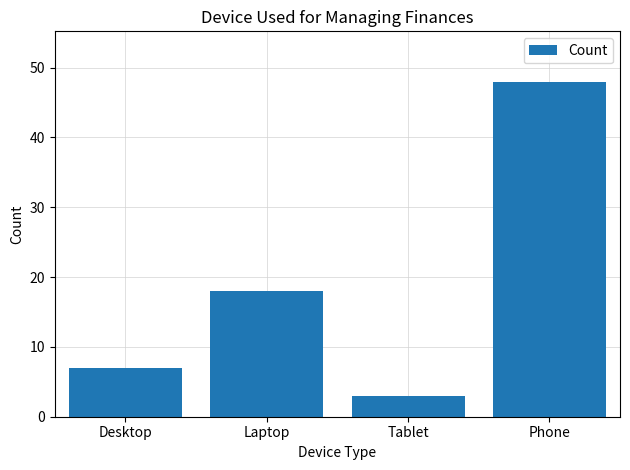

What is the sum of all values?

76